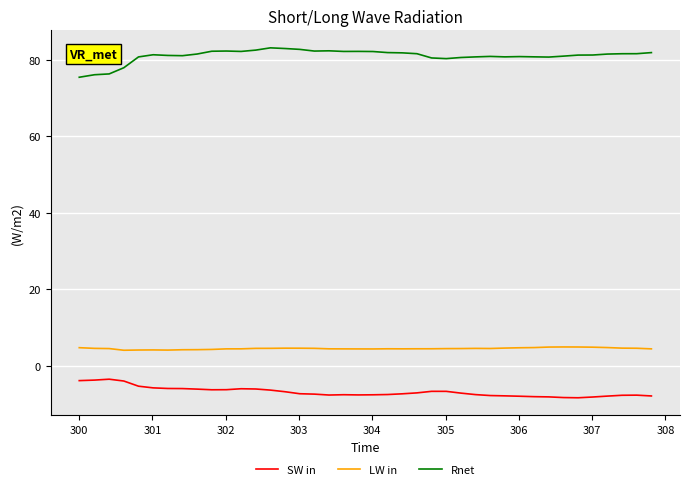

True or false: SW in and Rnet cross at least once.

False